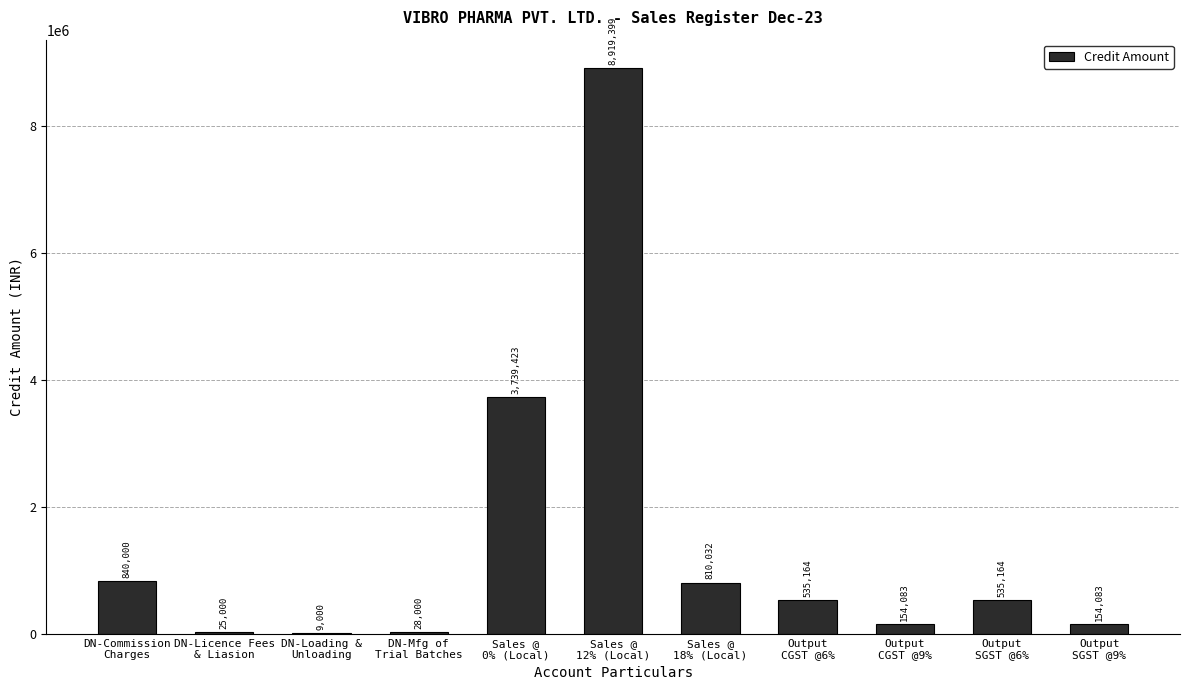

What is the maximum value shown in the chart?

8919398.7